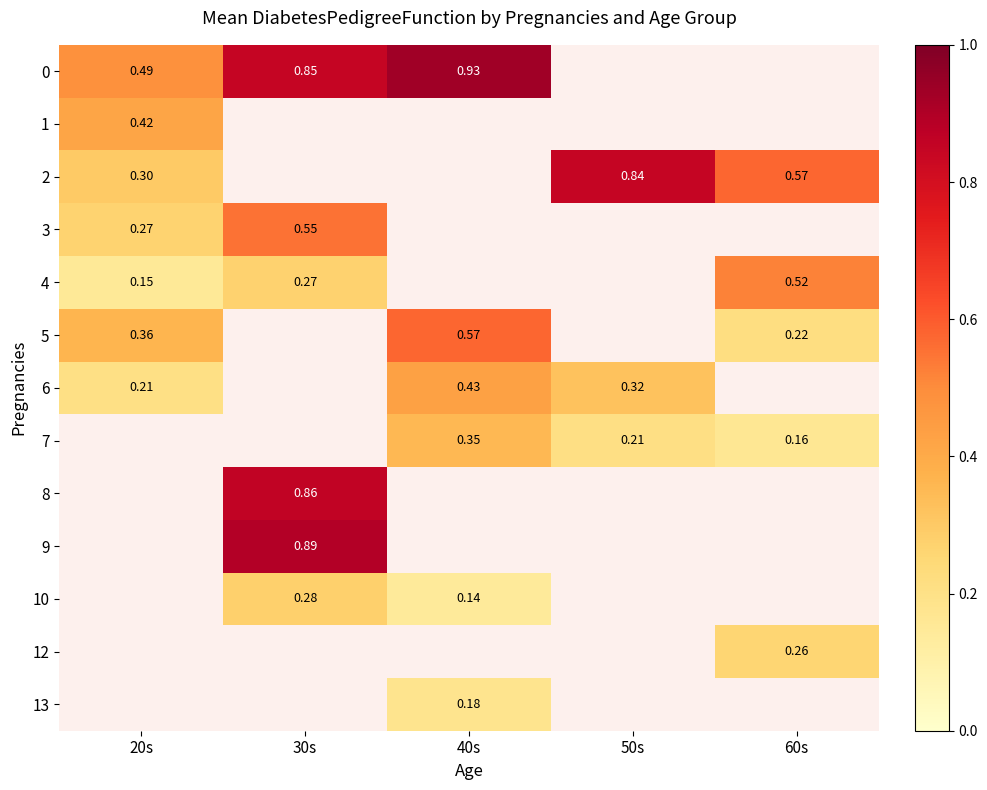

Between 40s and 60s, which series saw the biggest shift?

5